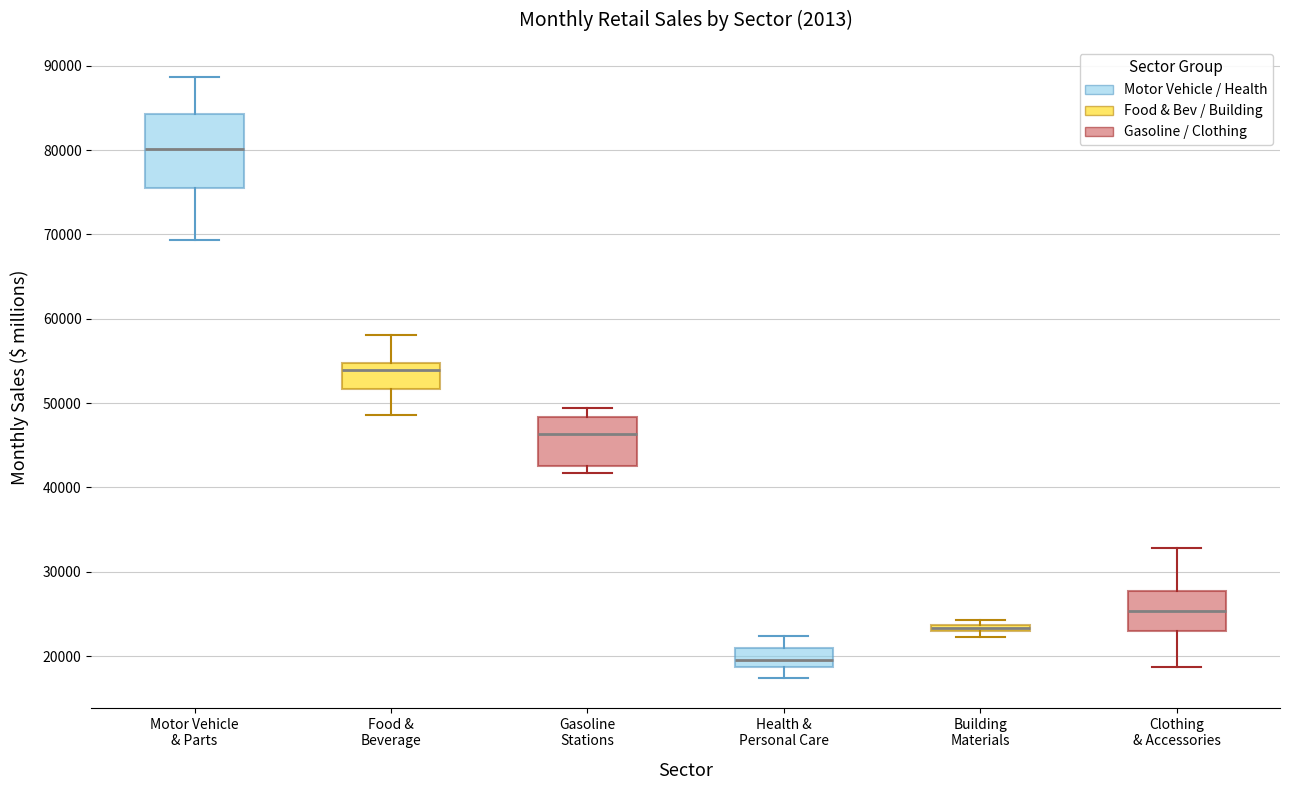

Comparing the boxes themselves (not the whiskers), which one is the tallest?

Motor Vehicle & Parts